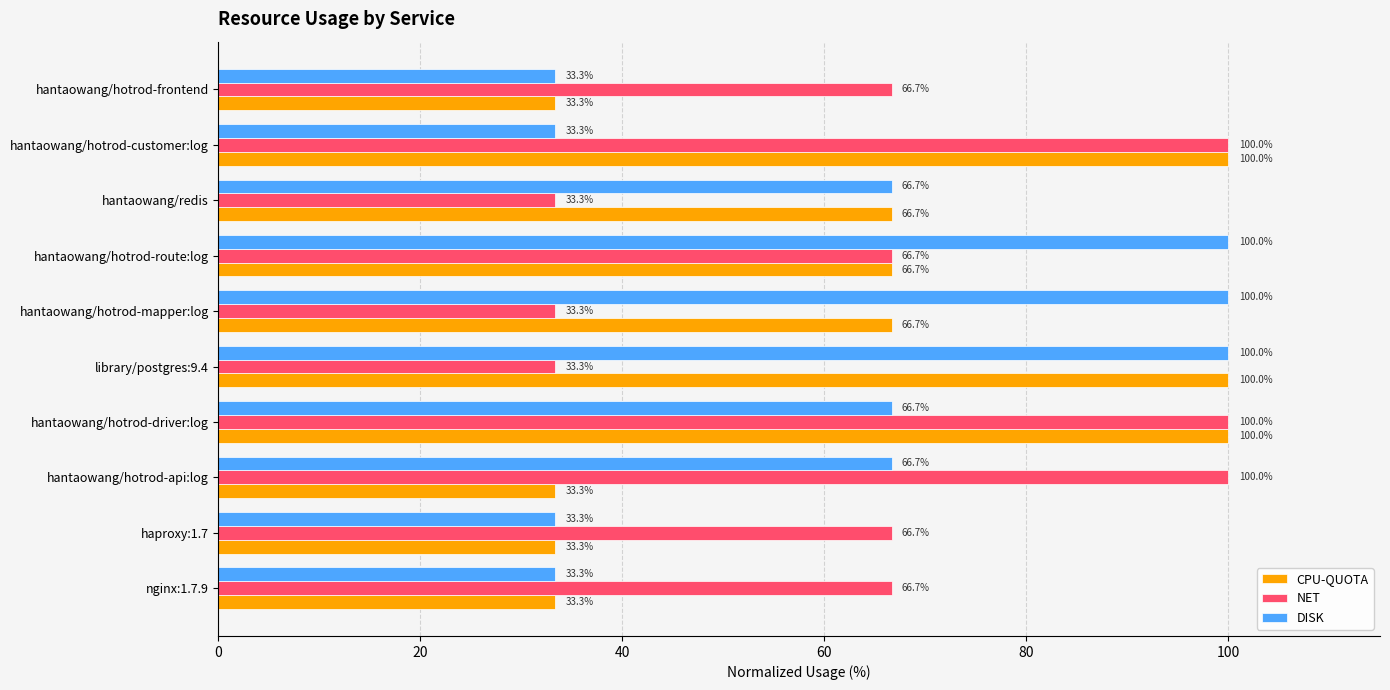

Rank the series at hantaowang/hotrod-mapper:log from highest to lowest value.

DISK, CPU-QUOTA, NET